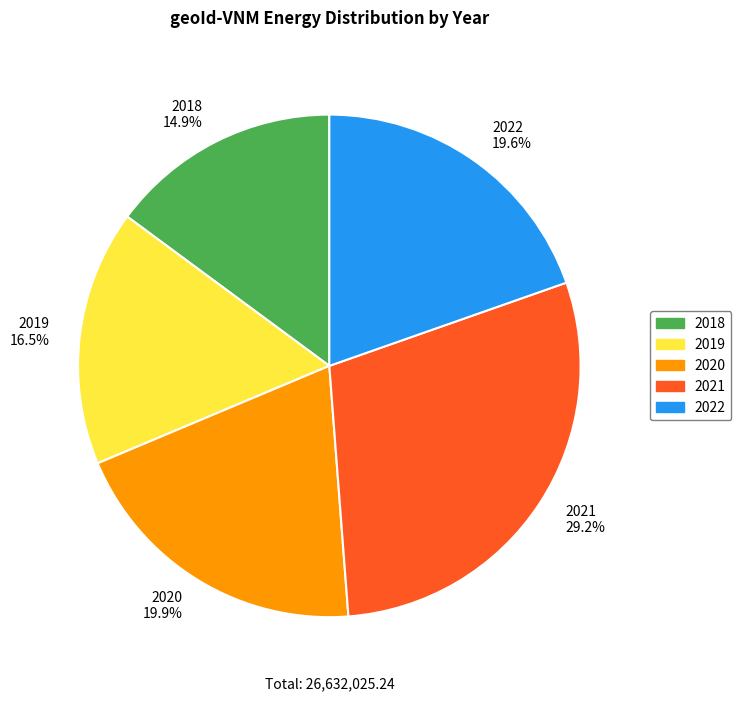

To the nearest percent, what is the difference between the largest and smallest slice percentages?

14%